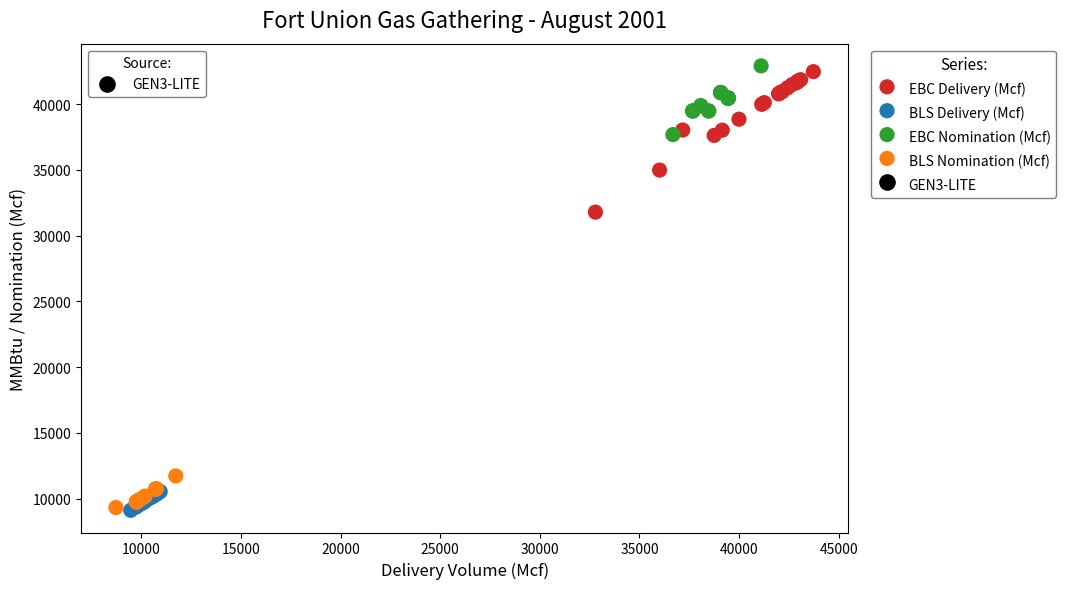

Which series reaches the maximum Y coordinate?

EBC Nomination (Mcf)